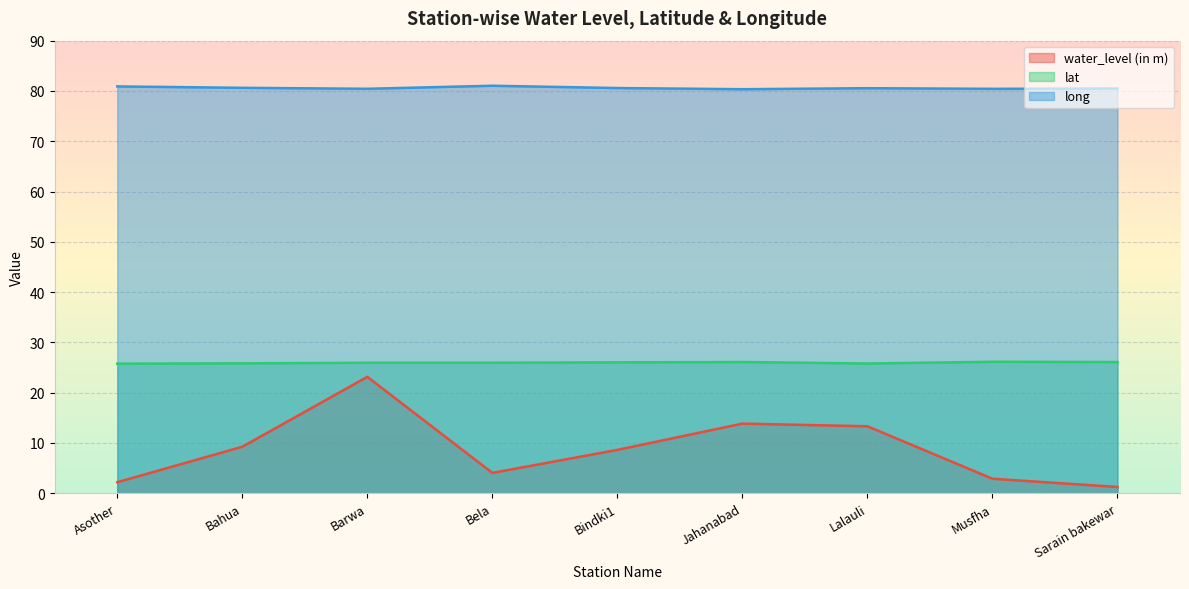

What is the difference between the long values at Bahua and Lalauli?

0.1